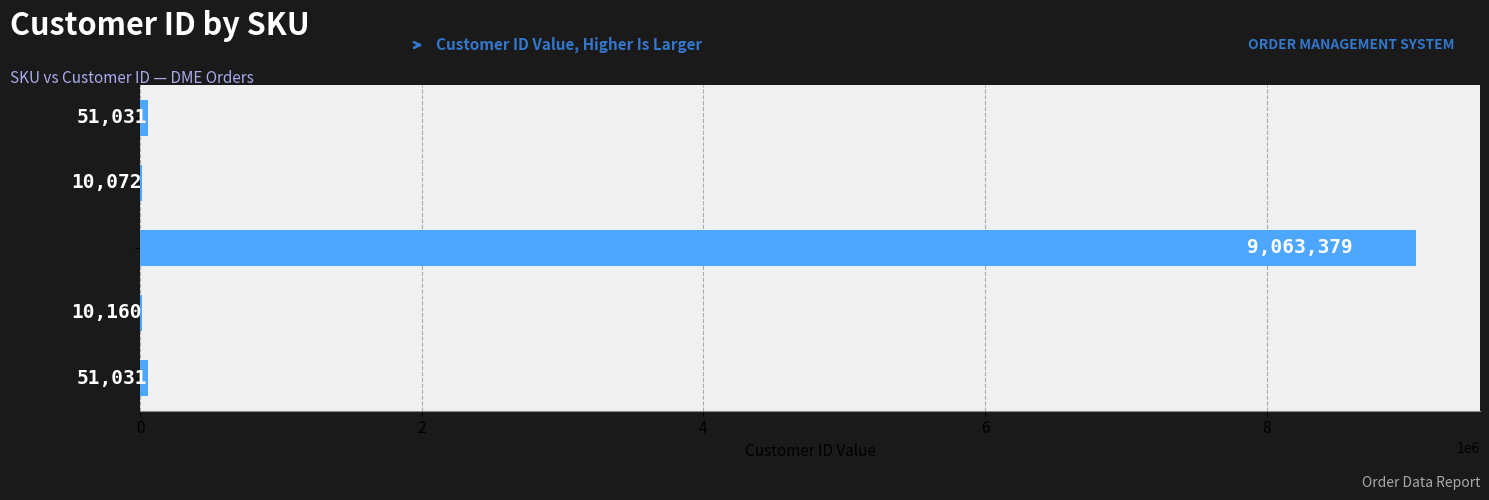

What is the approximate value at 171113, to the nearest 100?

51000